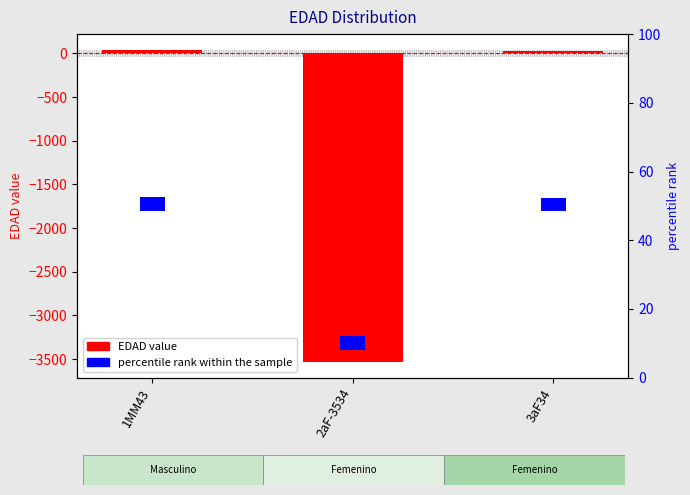

Is it true that EDAD equals 43 at 1MM43?

True